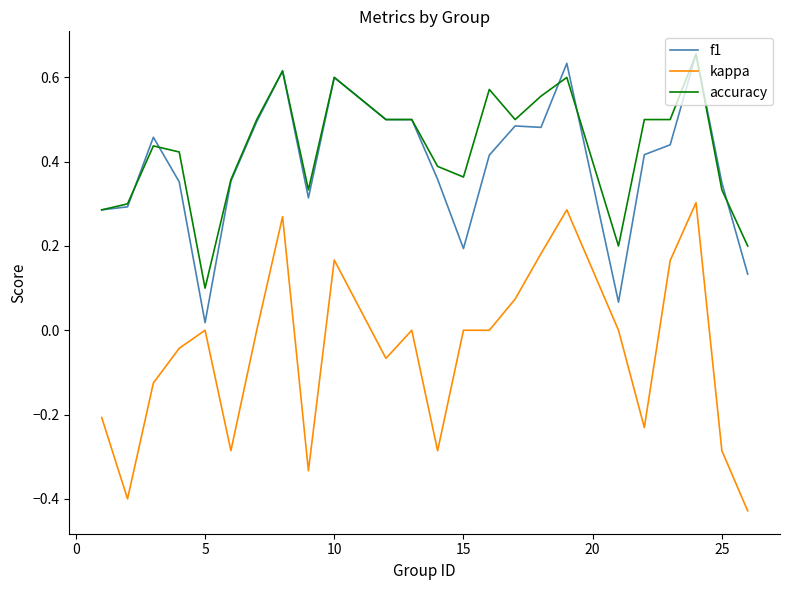

Which series has the widest spread of values?

kappa